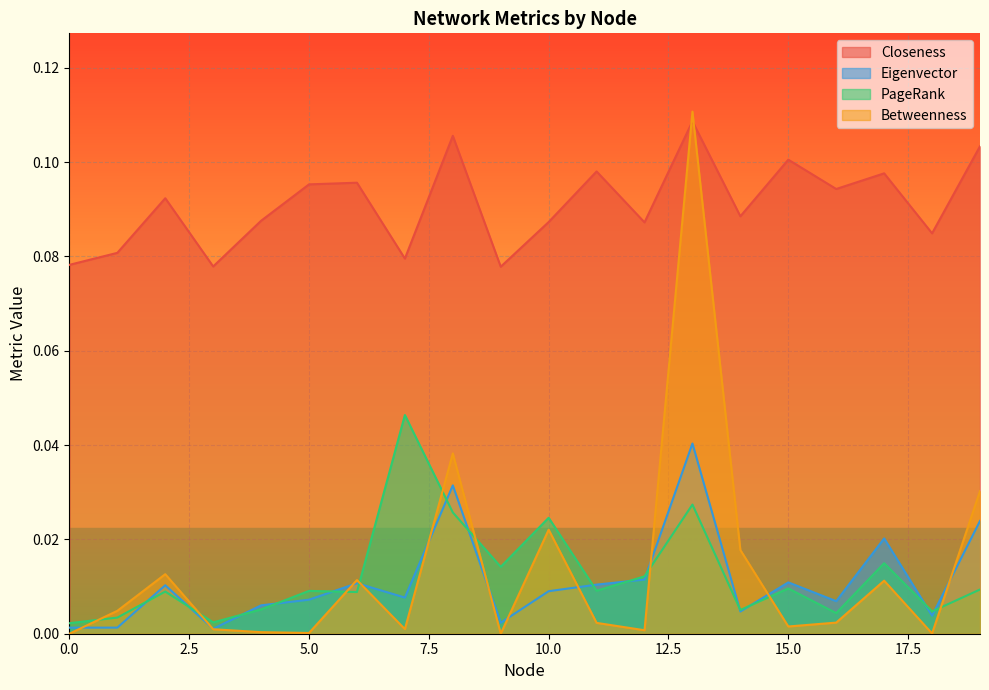

Reading right to left, transcribe all the data shown in this chart.

Closeness: 19=0.1	18=0.1	17=0.1	16=0.1	15=0.1	14=0.1	13=0.1	12=0.1	11=0.1	10=0.1	9=0.1	8=0.1	7=0.1	6=0.1	5=0.1	4=0.1	3=0.1	2=0.1	1=0.1	0=0.1
Eigenvector: 19=0.0	18=0.0	17=0.0	16=0.0	15=0.0	14=0.0	13=0.0	12=0.0	11=0.0	10=0.0	9=0.0	8=0.0	7=0.0	6=0.0	5=0.0	4=0.0	3=0.0	2=0.0	1=0.0	0=0.0
PageRank: 19=0.0	18=0.0	17=0.0	16=0.0	15=0.0	14=0.0	13=0.0	12=0.0	11=0.0	10=0.0	9=0.0	8=0.0	7=0.0	6=0.0	5=0.0	4=0.0	3=0.0	2=0.0	1=0.0	0=0.0
Betweenness: 19=0.0	18=0.0	17=0.0	16=0.0	15=0.0	14=0.0	13=0.1	12=0.0	11=0.0	10=0.0	9=0.0	8=0.0	7=0.0	6=0.0	5=0.0	4=0.0	3=0.0	2=0.0	1=0.0	0=0.0